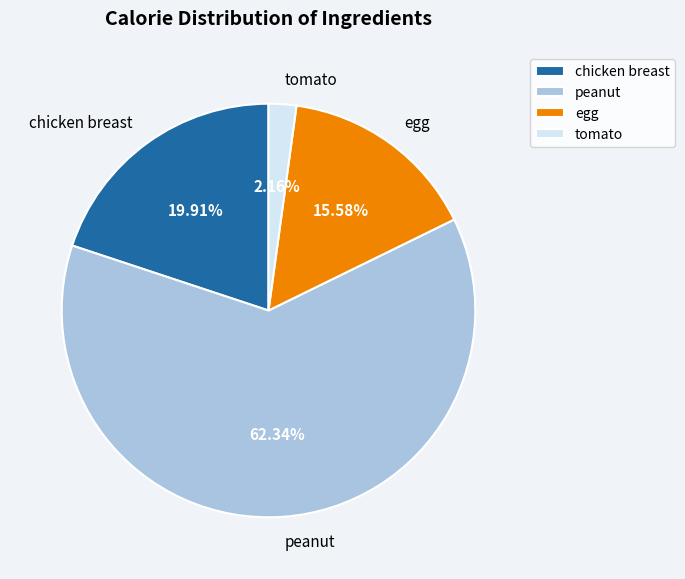

True or false: chicken breast accounts for 20% of the total.

True